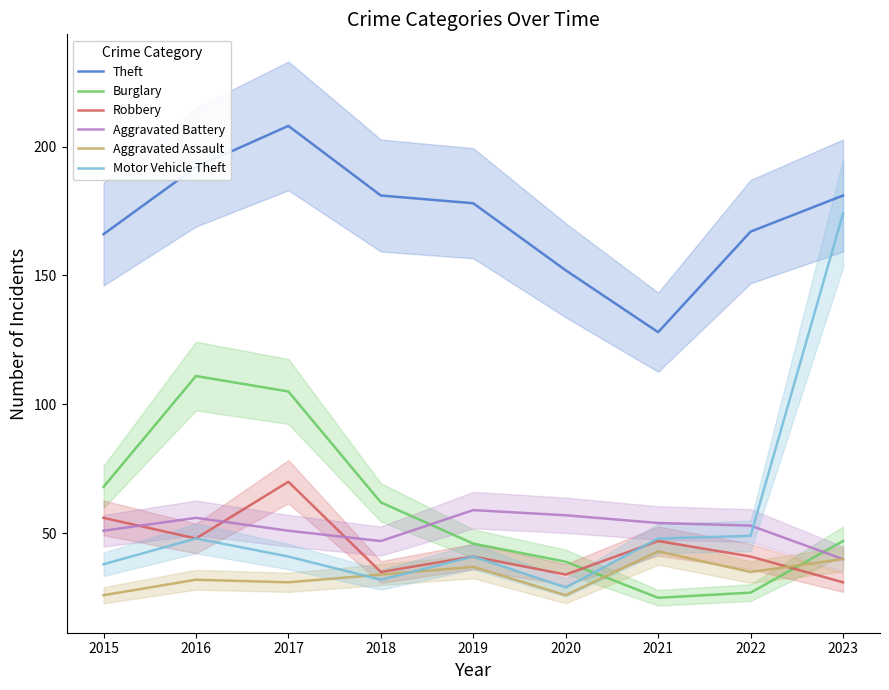

Which series has the widest spread of values?

Motor Vehicle Theft